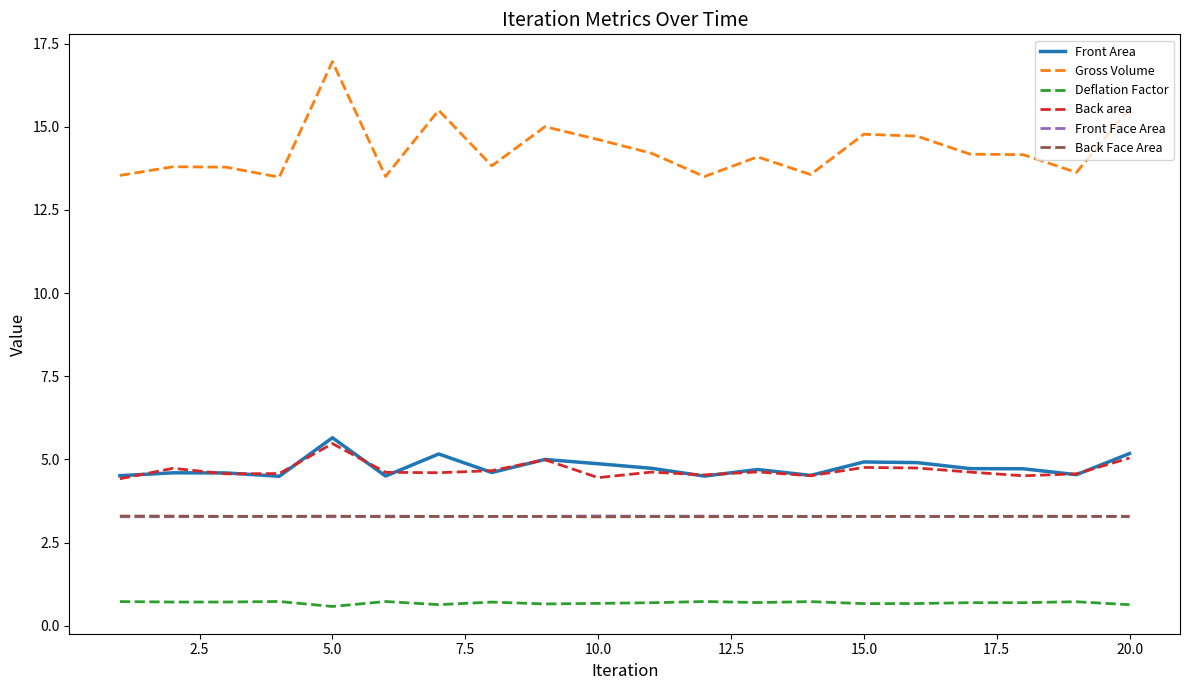

Does the chart display data point markers on the line(s)?

No